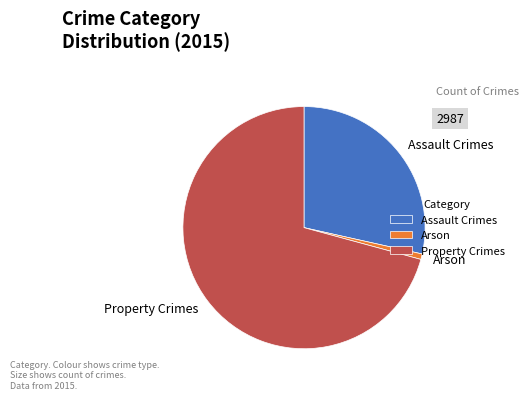

Does Property Crimes account for over 50% of the chart?

Yes